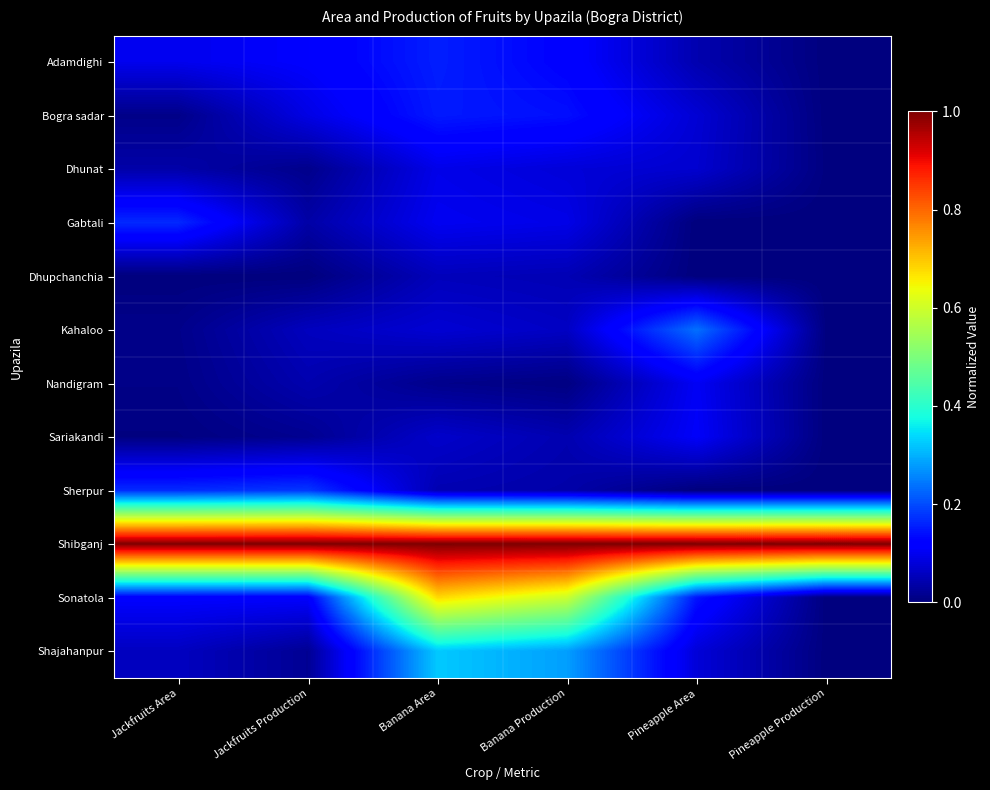

What is the spread (max minus min) of values at Jackfruits Production?

1.0